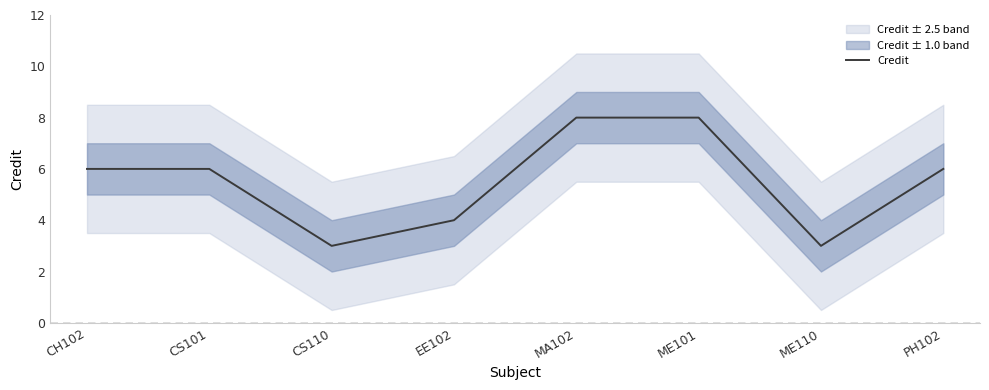

What is the difference between the second highest and second lowest values?

5